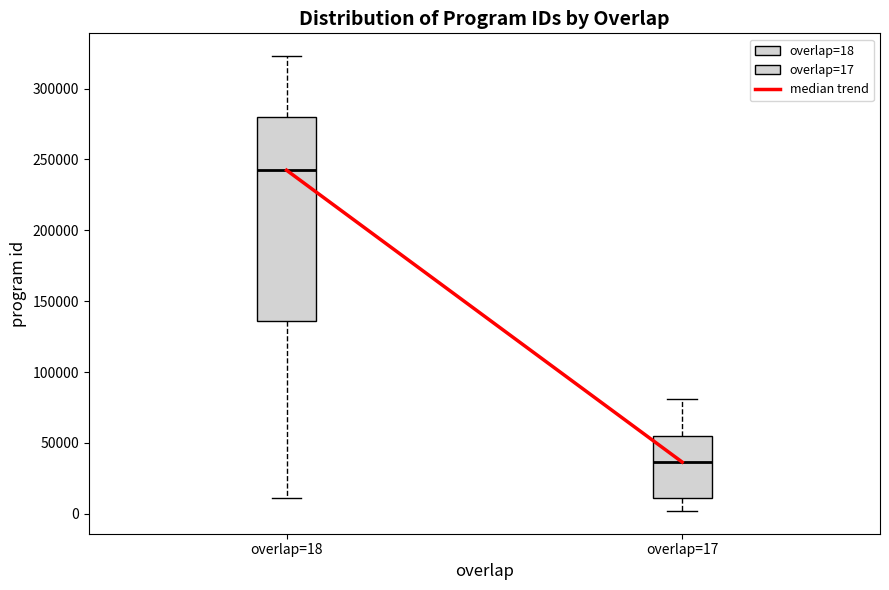

Reading left to right, read every box against the y-axis: the position of its median line, the range the box covers, and the ends of its whiskers. The values are not printed on the chart, so give them approximately, as read against the axis.

overlap=18: median 240000, box 135000 to 280000, whiskers 10000 to 325000
overlap=17: median 35000, box 10000 to 55000, whiskers 0 to 80000